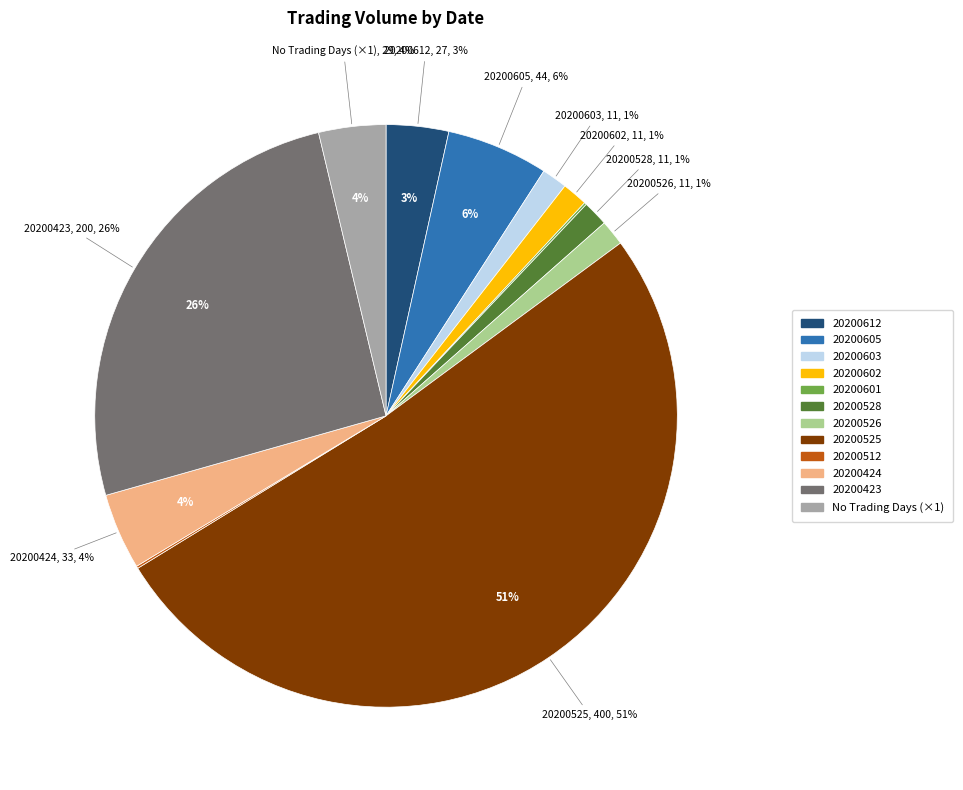

What percentage is the 20200424 slice, to the nearest percent?

4%